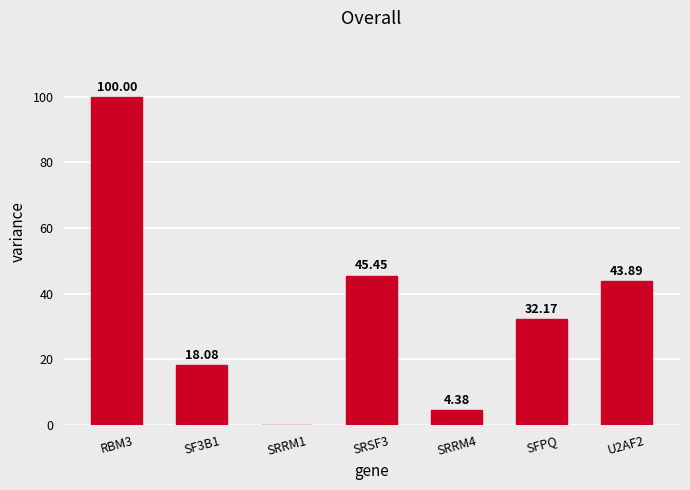

Reading left to right, what are all the values shown in this chart?

100.0	18.1	0.0	45.5	4.4	32.2	43.9